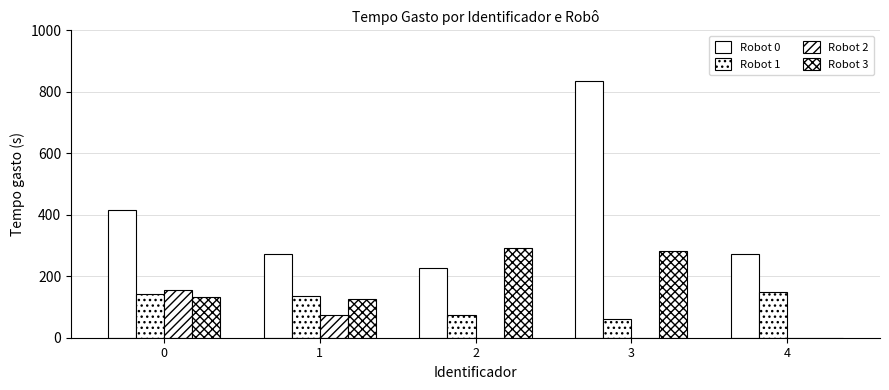

The Robot 2 series shows -66 at 3. True or false?

False